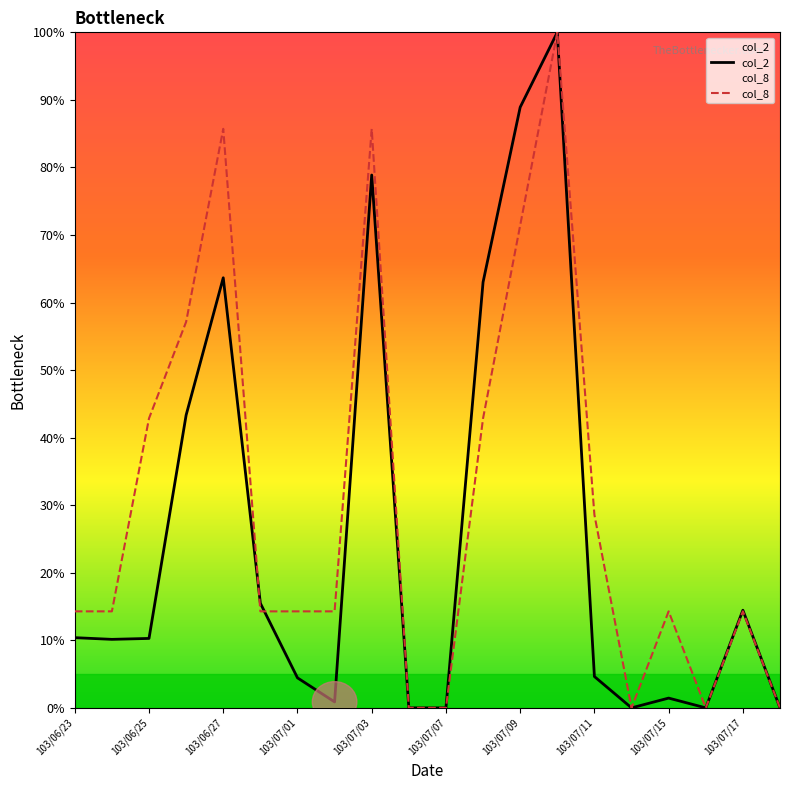

What is the total value across all series at 103/07/03?

164.6